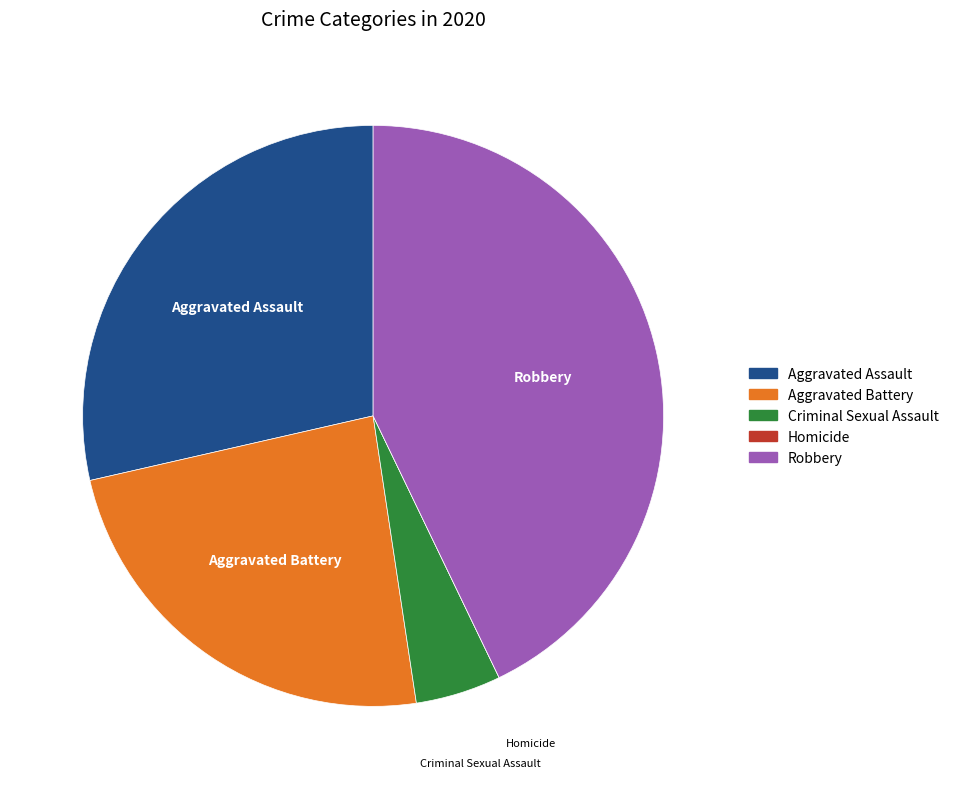

Between Aggravated Battery and Aggravated Assault, which is larger?

Aggravated Assault